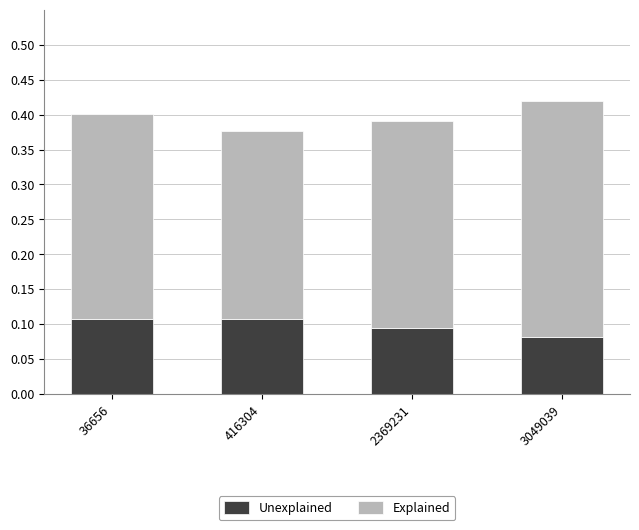

What is the sum of all Unexplained values?

0.4